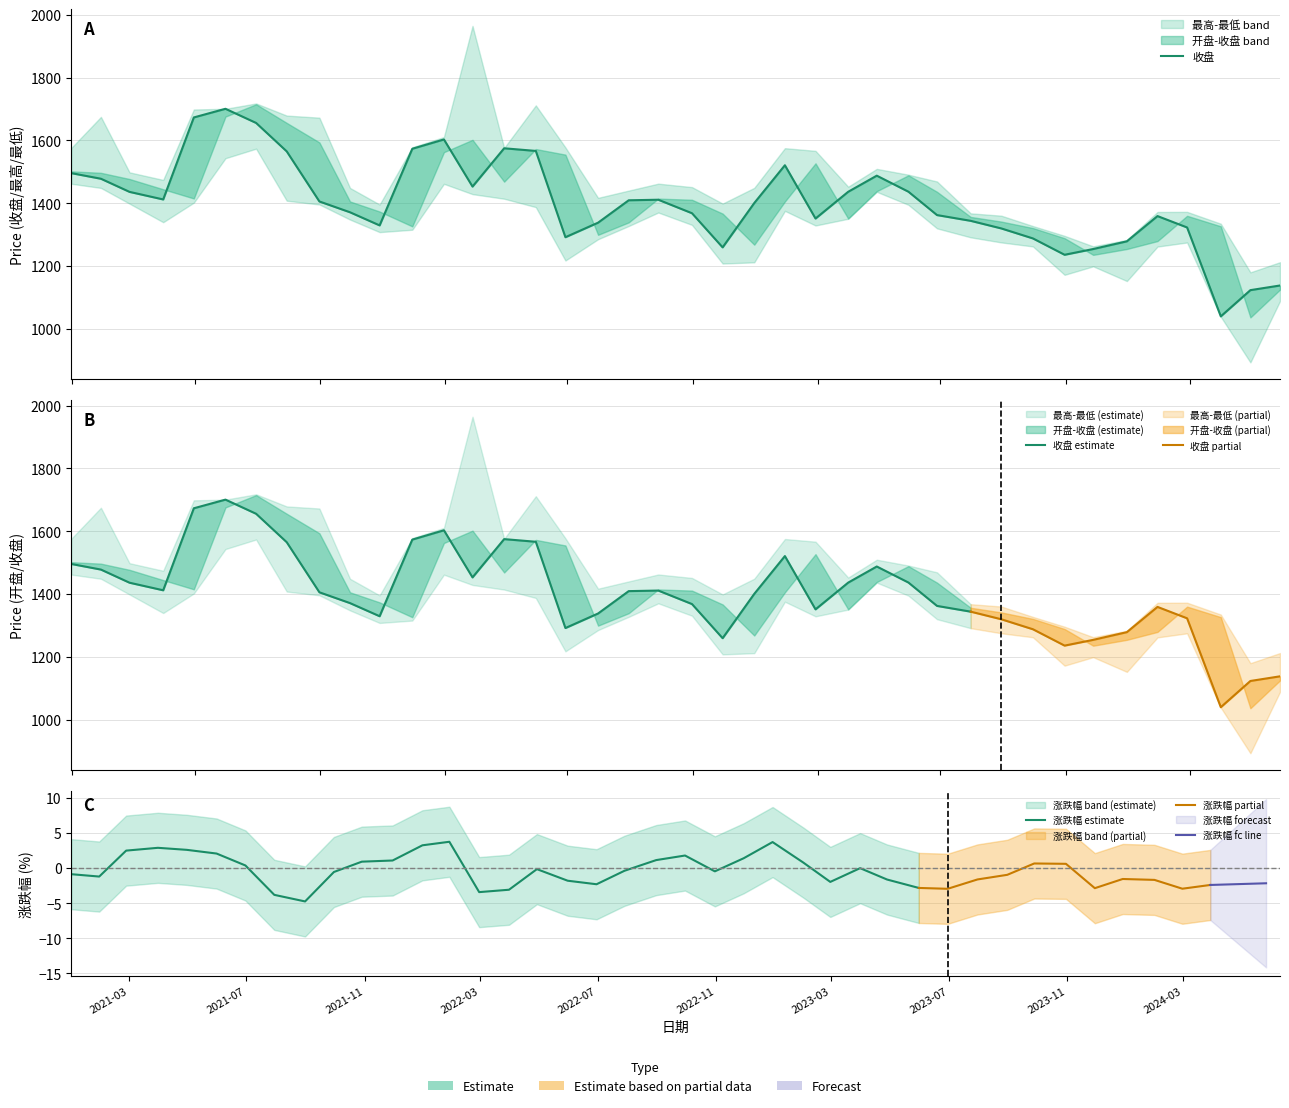

At which label is 开盘 closest to 1375?

2021-10-29